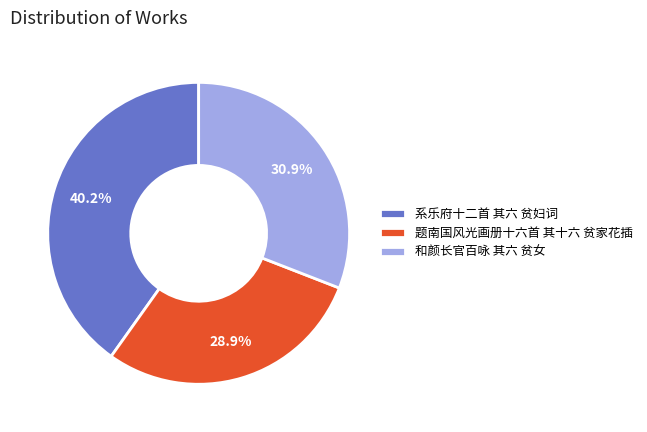

Combined, what portion of the pie is 和颜长官百咏 其六 贫女 and 系乐府十二首 其六 贫妇词?

71.1%